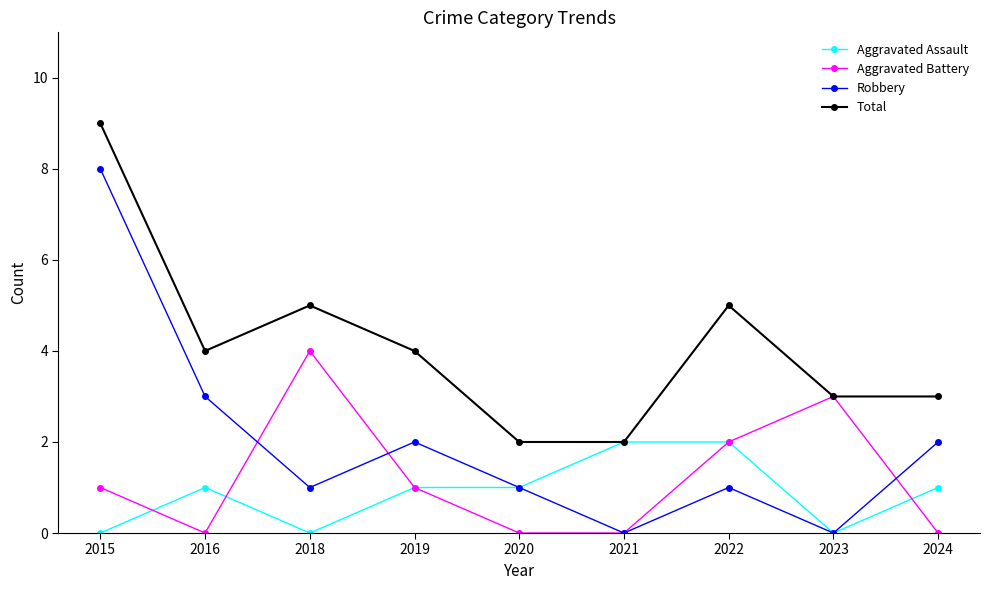

Between 2015 and 2018, which series saw the biggest shift?

Robbery